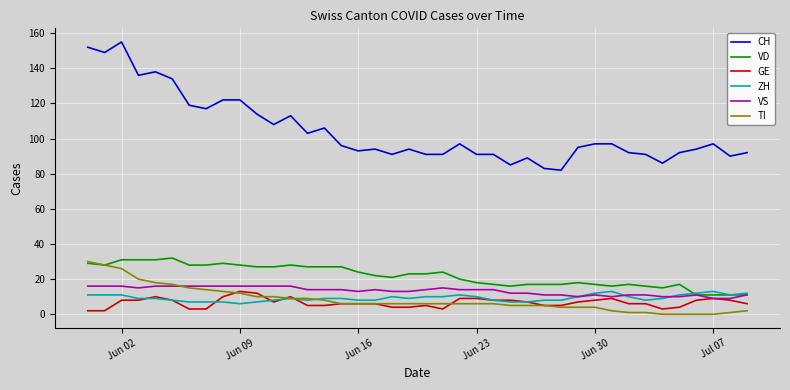

Which series has the largest total across all categories?

CH